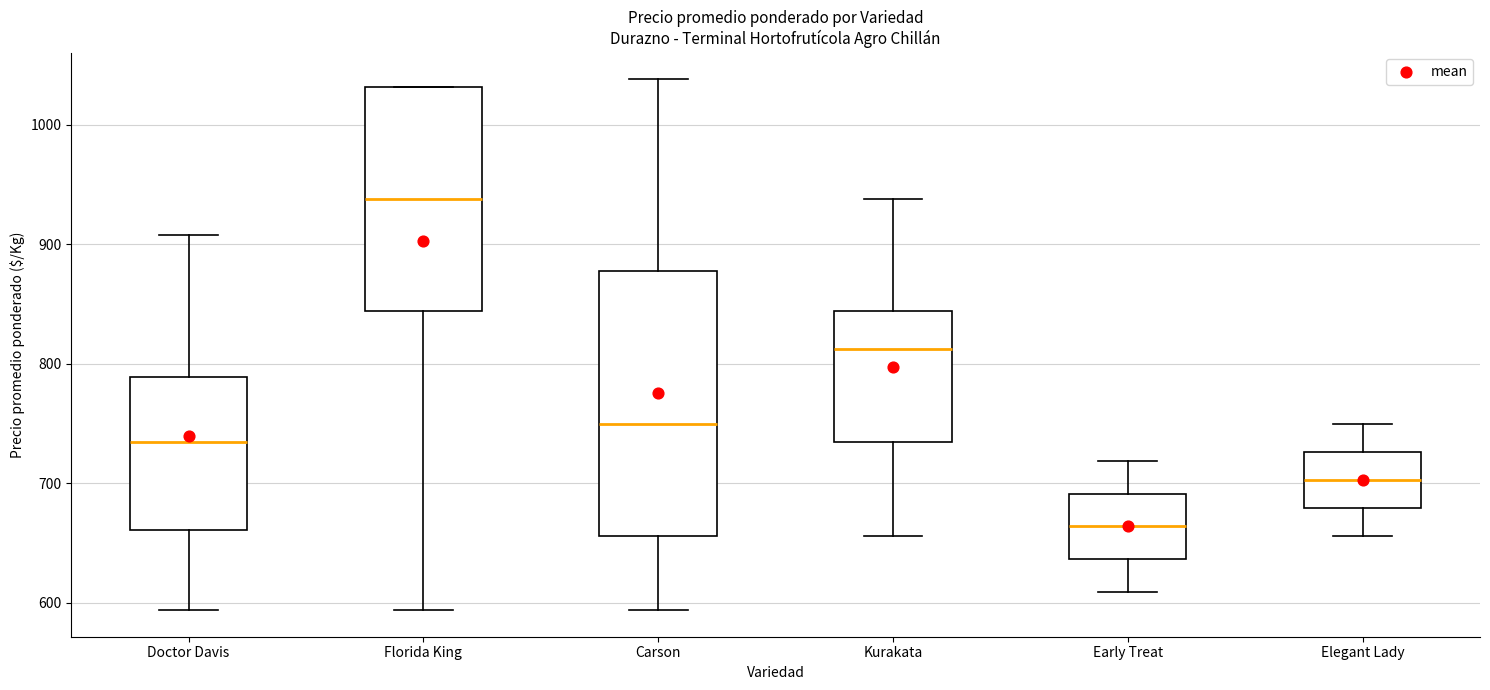

Reading left to right, transcribe this box plot: for each box, give where its median line is, the range the box spans, and where its two whiskers end, as read against the y-axis. The values are not printed on the chart, so give them approximately, as read against the axis.

Doctor Davis: median 730, box 660 to 790, whiskers 590 to 910
Florida King: median 940, box 840 to 1030, whiskers 590 to 1030
Carson: median 750, box 660 to 880, whiskers 590 to 1040
Kurakata: median 810, box 730 to 840, whiskers 660 to 940
Early Treat: median 660, box 640 to 690, whiskers 610 to 720
Elegant Lady: median 700, box 680 to 730, whiskers 660 to 750